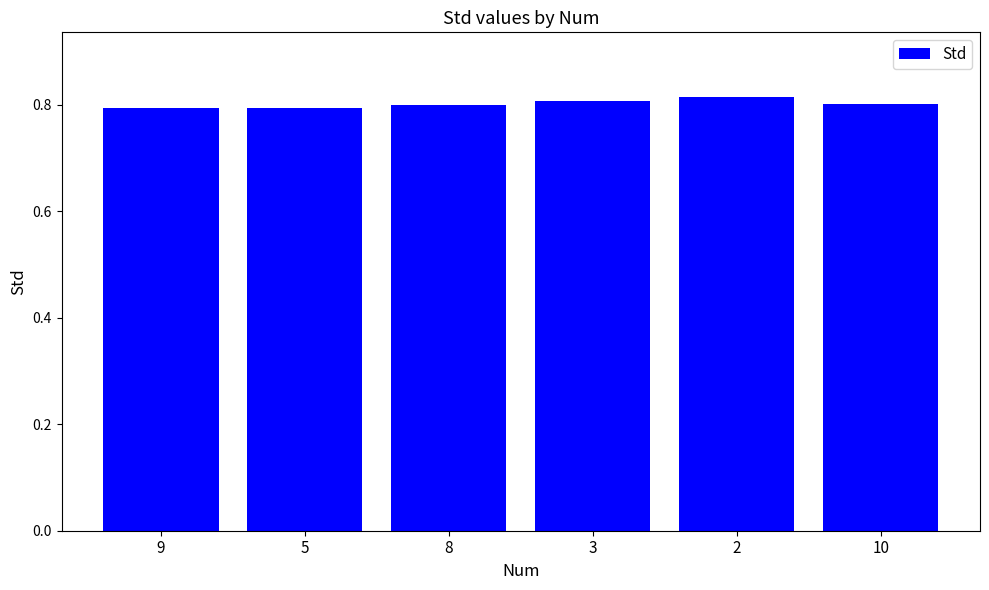

How many data points does each series have?

6